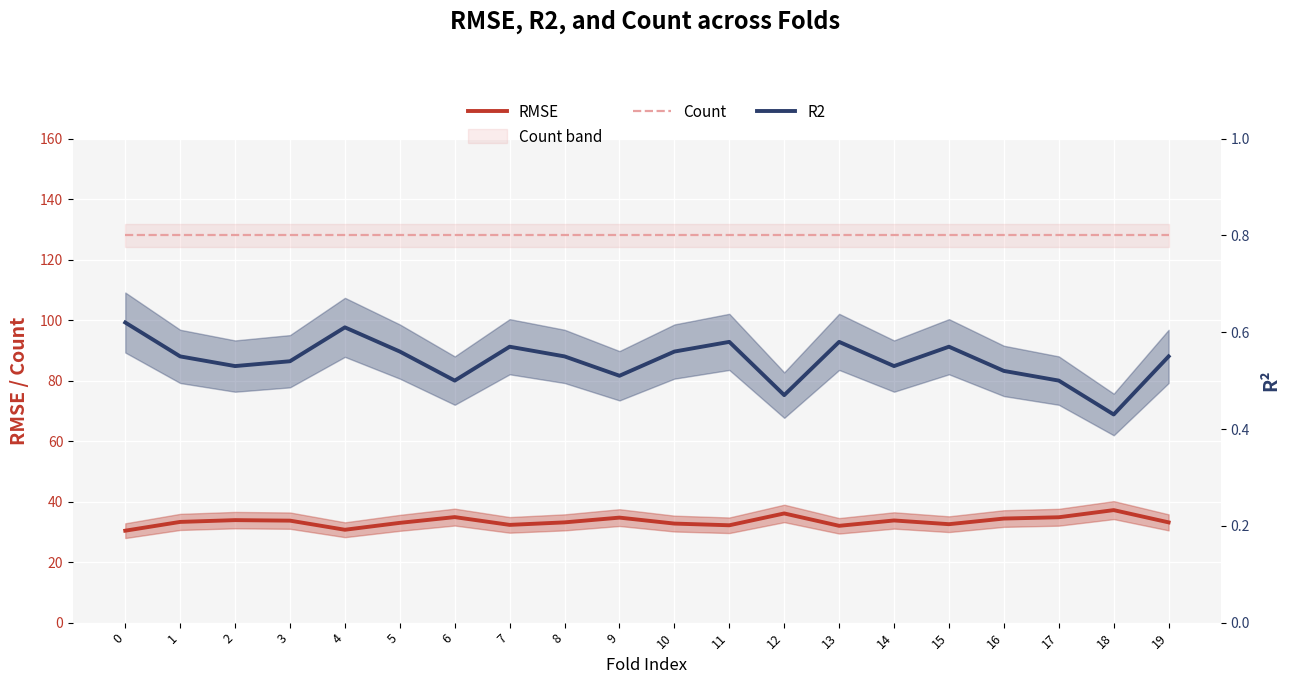

What is the difference between the highest and lowest values at 2?

127.5